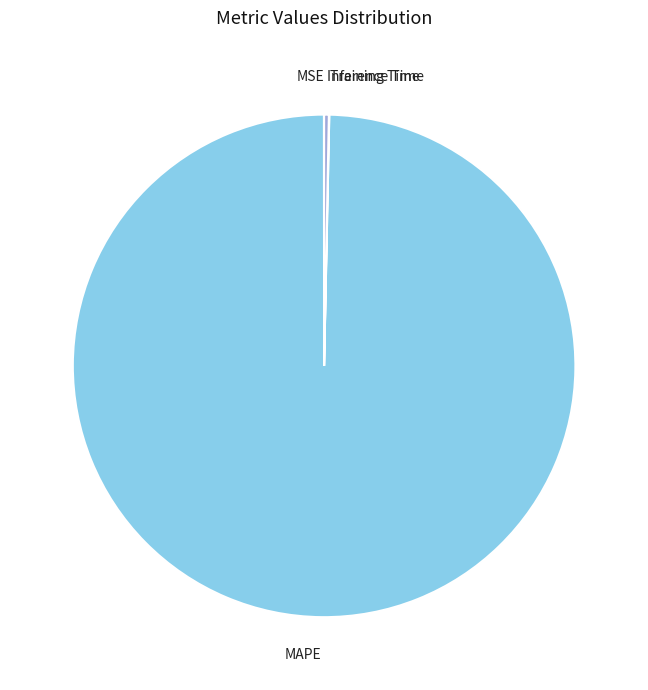

True or false: Inference Time accounts for 0% of the total.

True